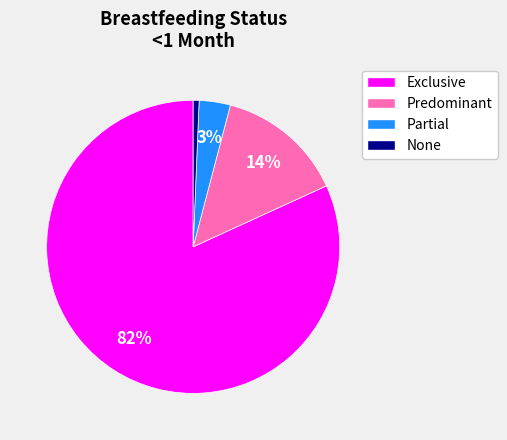

Is there a majority slice in this chart?

Yes